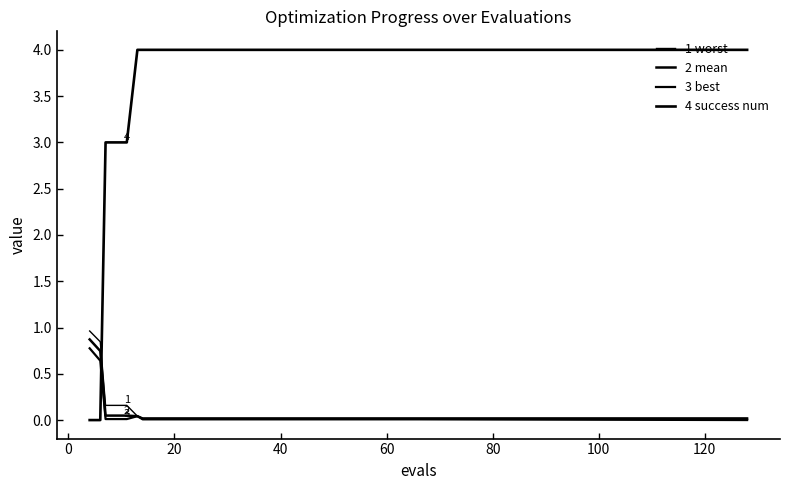

How many lines are shown in the chart?

4